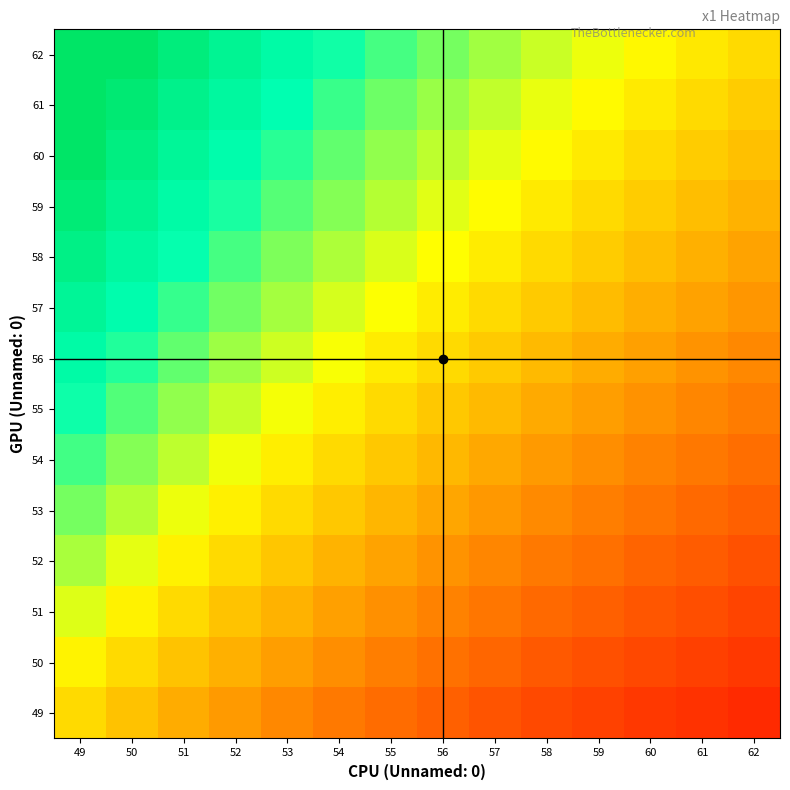

At 58, list the series in order from smallest to largest.

49, 50, 51, 52, 53, 54, 55, 56, 57, 58, 59, 60, 61, 62